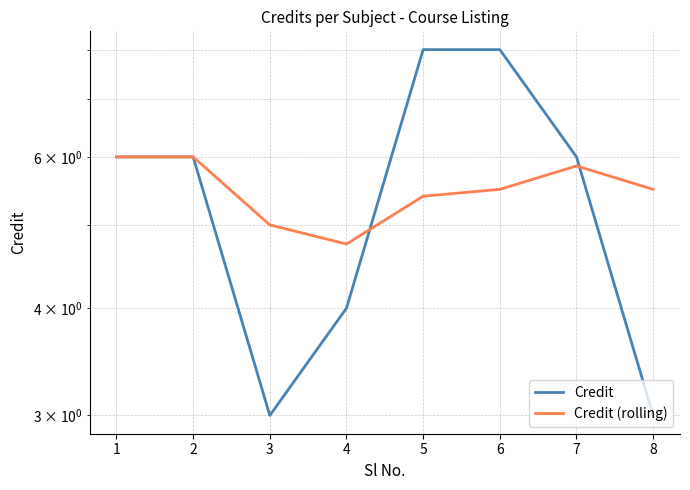

Which series changed the most between 1 and 5?

Credit